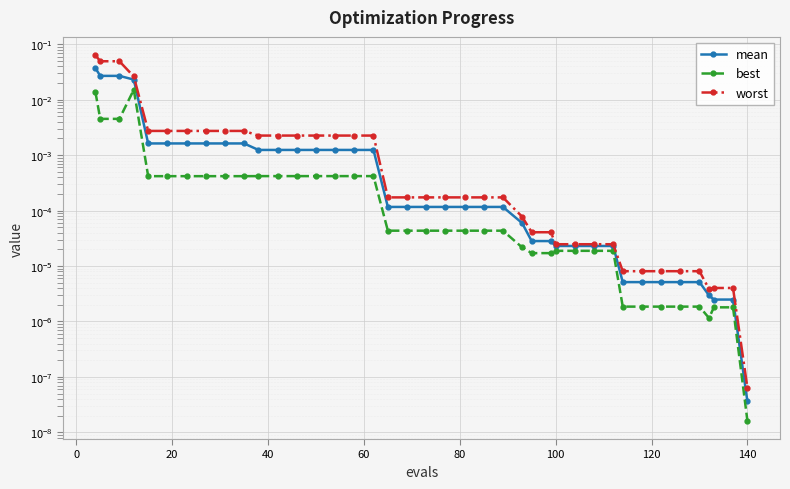

Which series has the widest spread of values?

worst